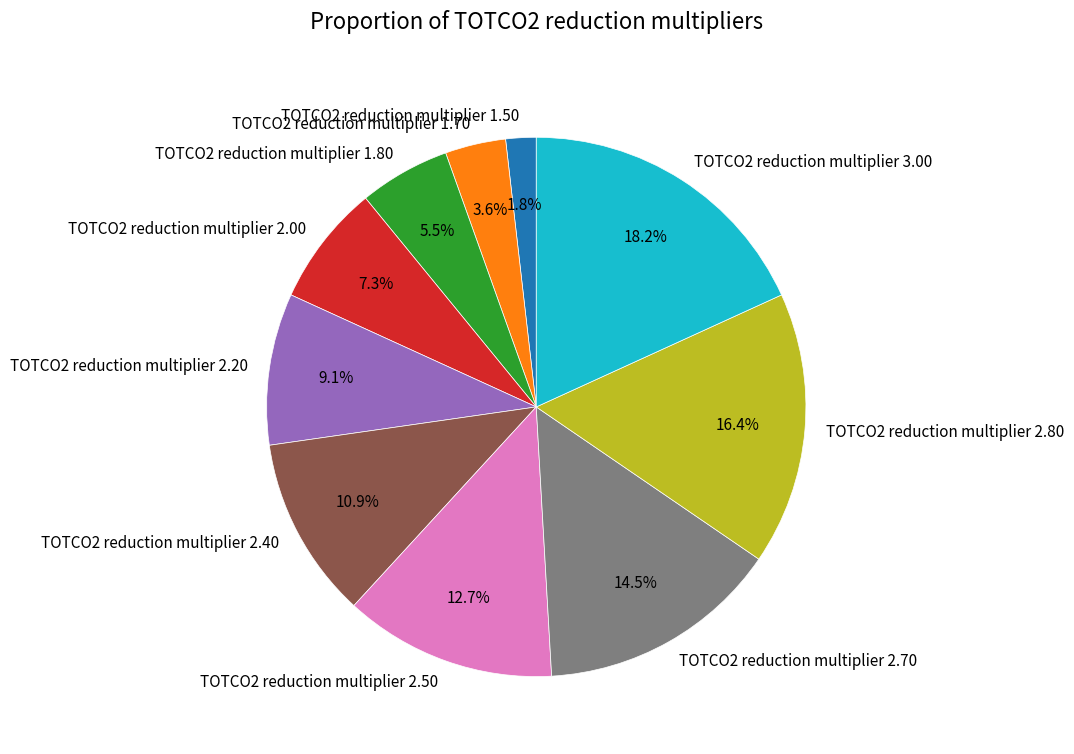

To the nearest percent, what is the average slice percentage?

10%